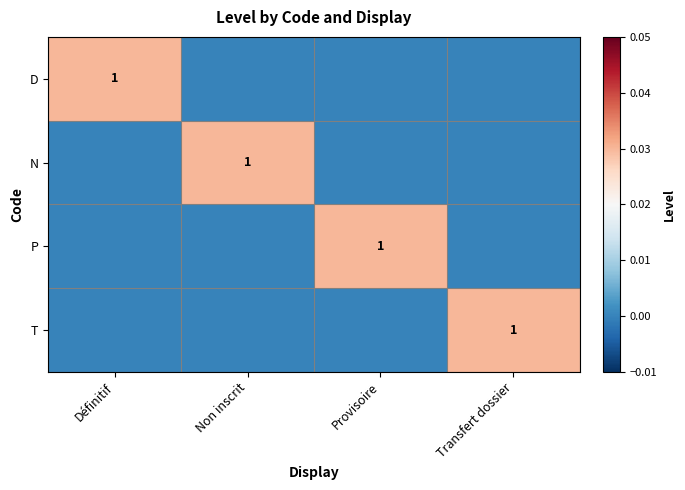

The T series shows 1 at Transfert dossier. True or false?

True